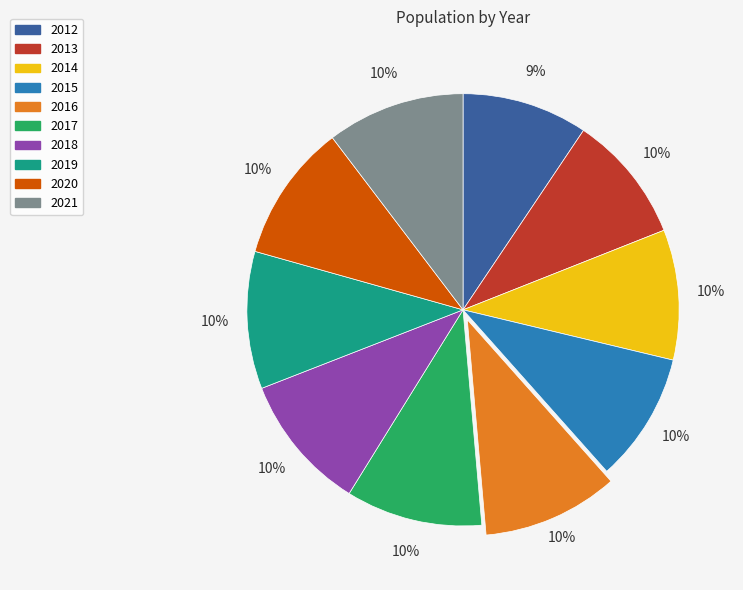

Combined, do 2013 and 2016 account for over 50%?

No